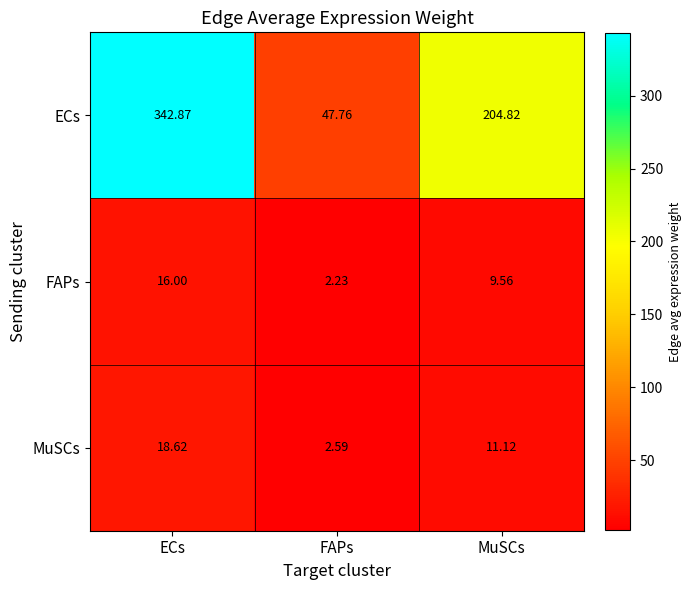

Where does the MuSCs series first go above 11?

ECs